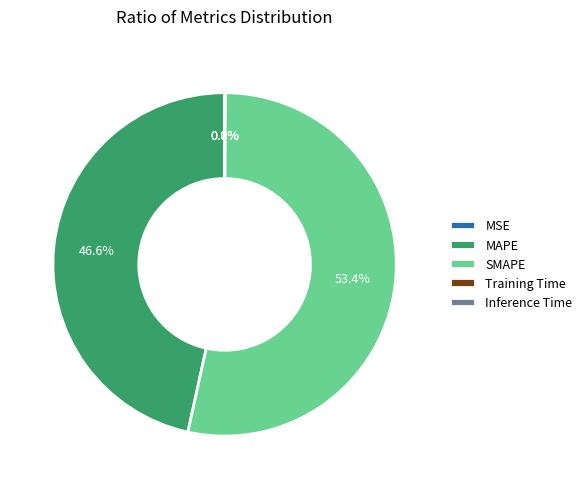

Which category accounts for the majority?

SMAPE